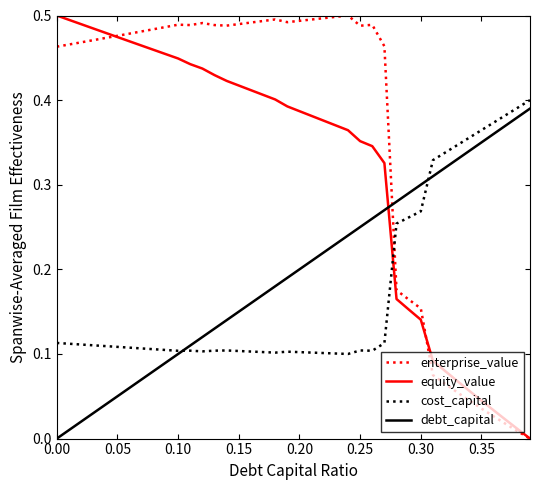

Which series has the largest total across all categories?

enterprise_value